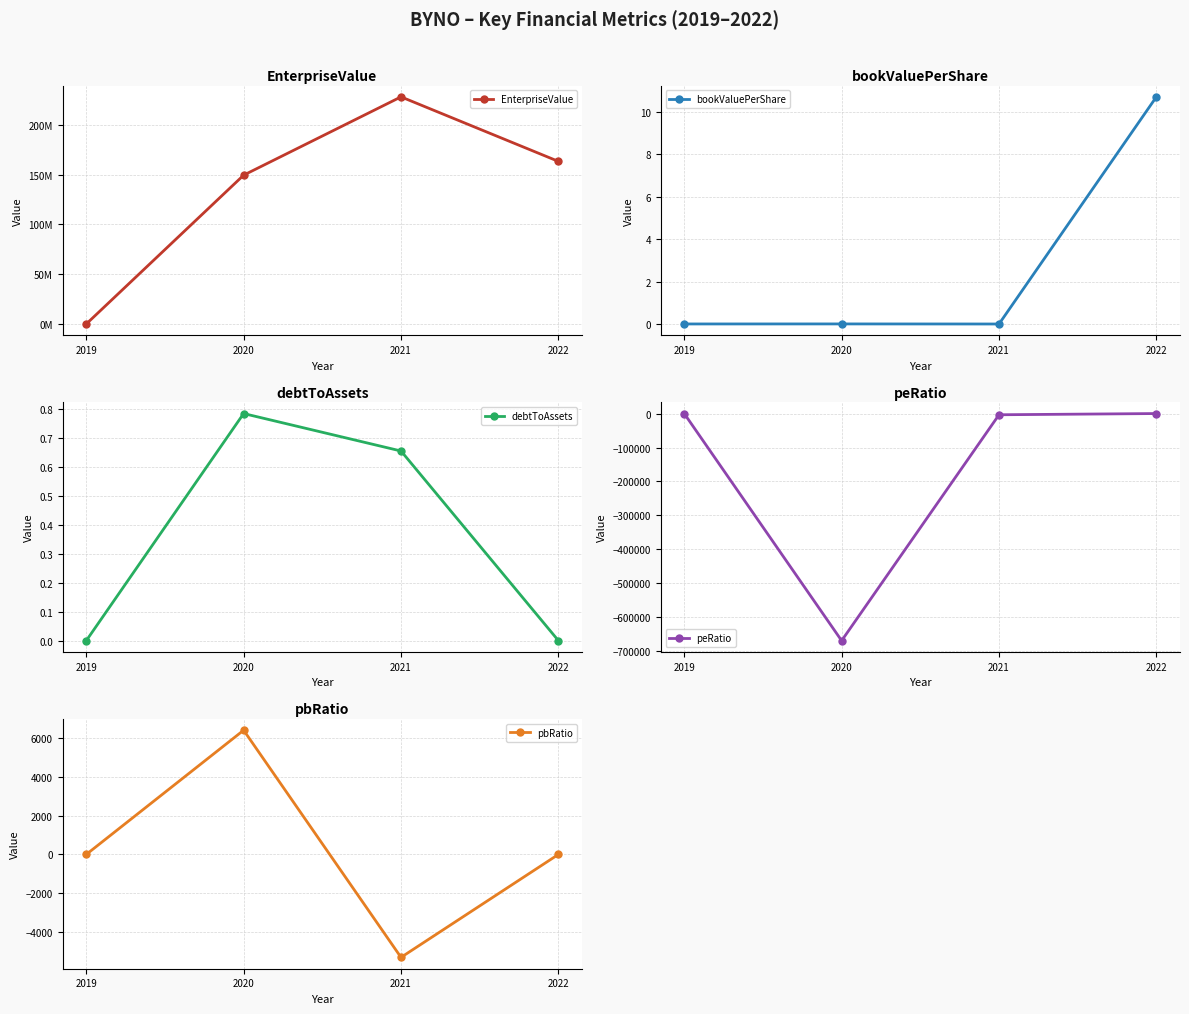

What is the difference between the highest and lowest values at 2020?

150175066.6